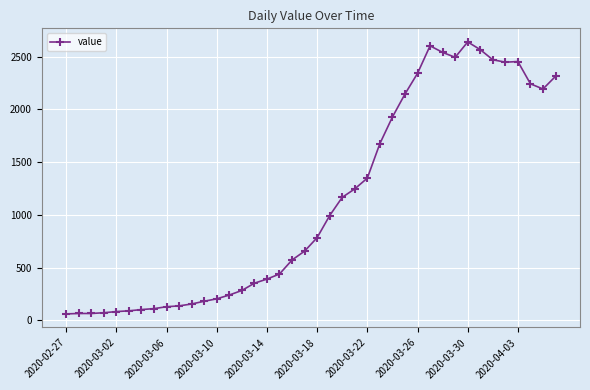

How many series are shown in this chart?

1